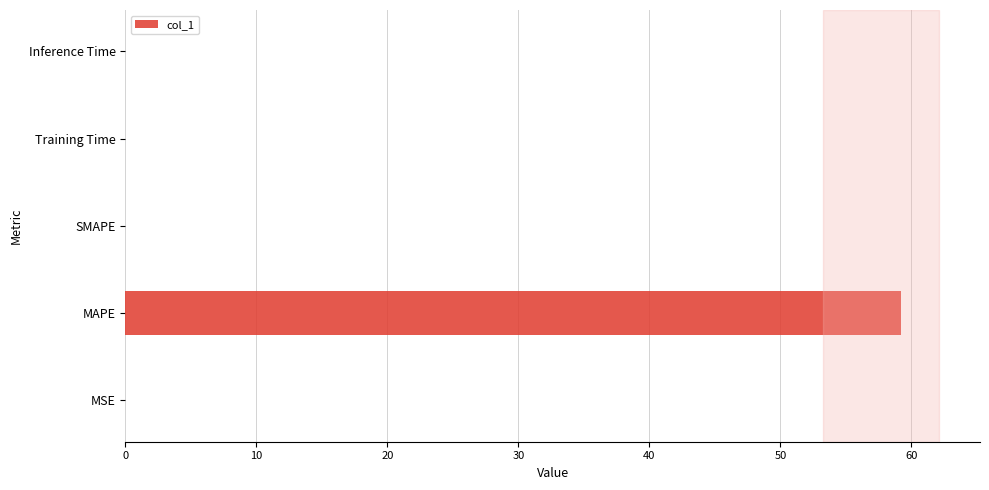

Count the number of categories in the chart.

5